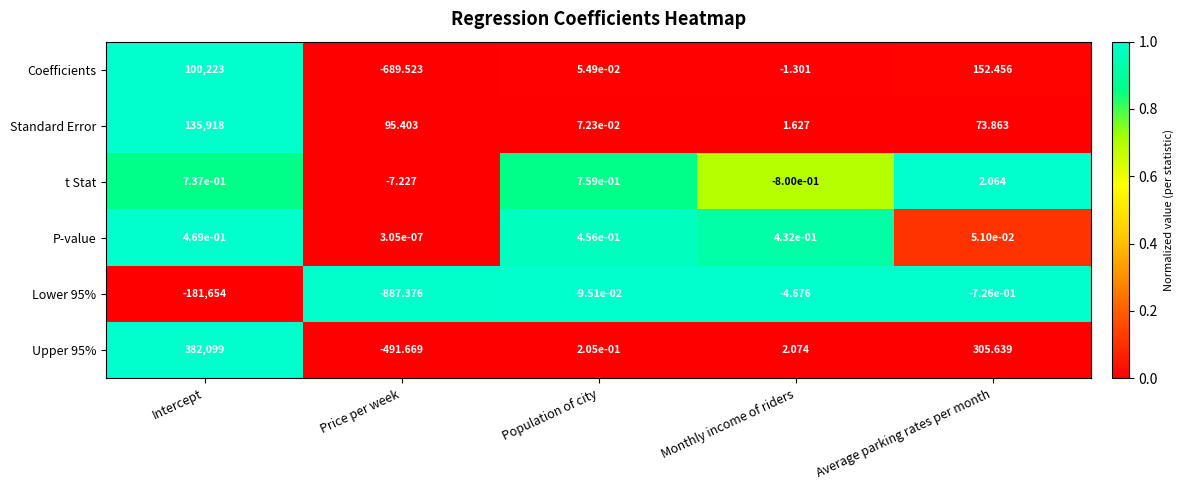

Where is Upper 95% nearest to the value 190803?

Average parking rates per month